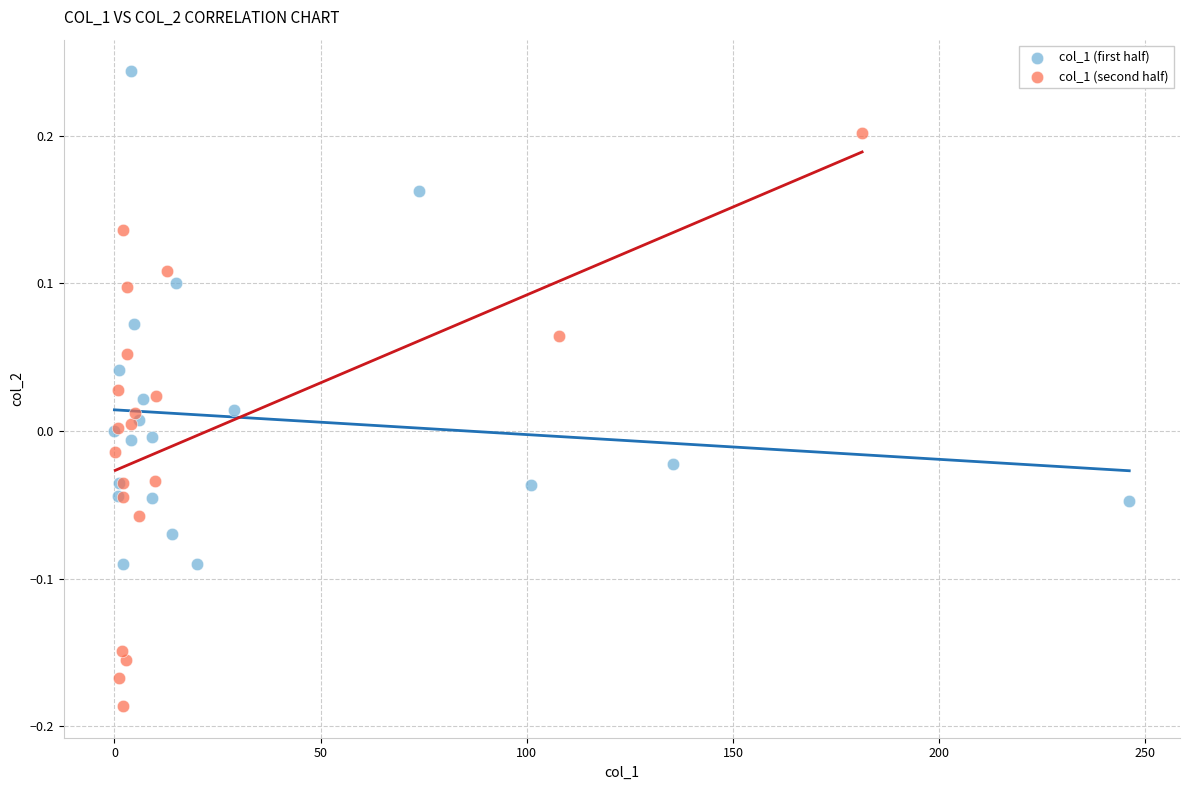

What are all the series names shown in the legend?

col_1 (first half), col_1 (second half)